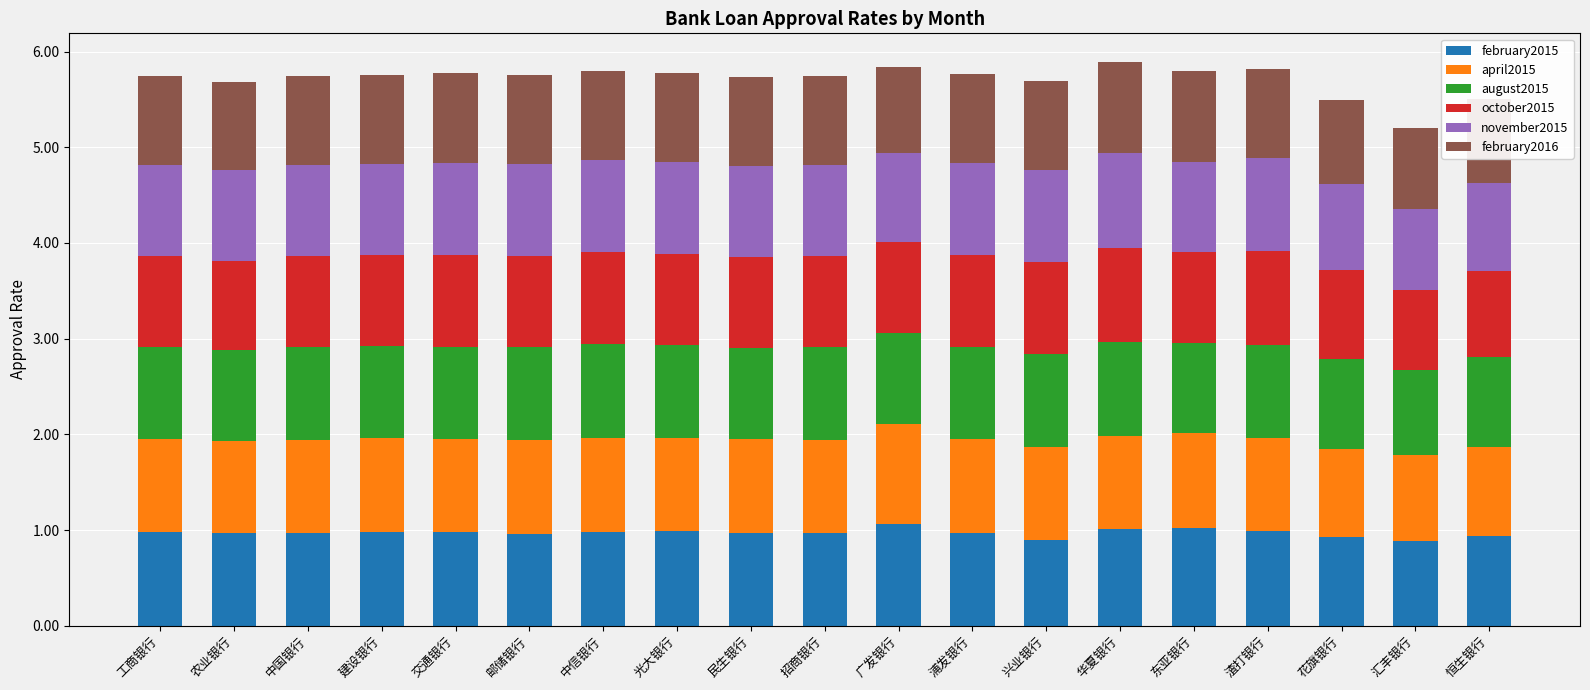

Are the bars grouped side by side (vs. stacked)?

No